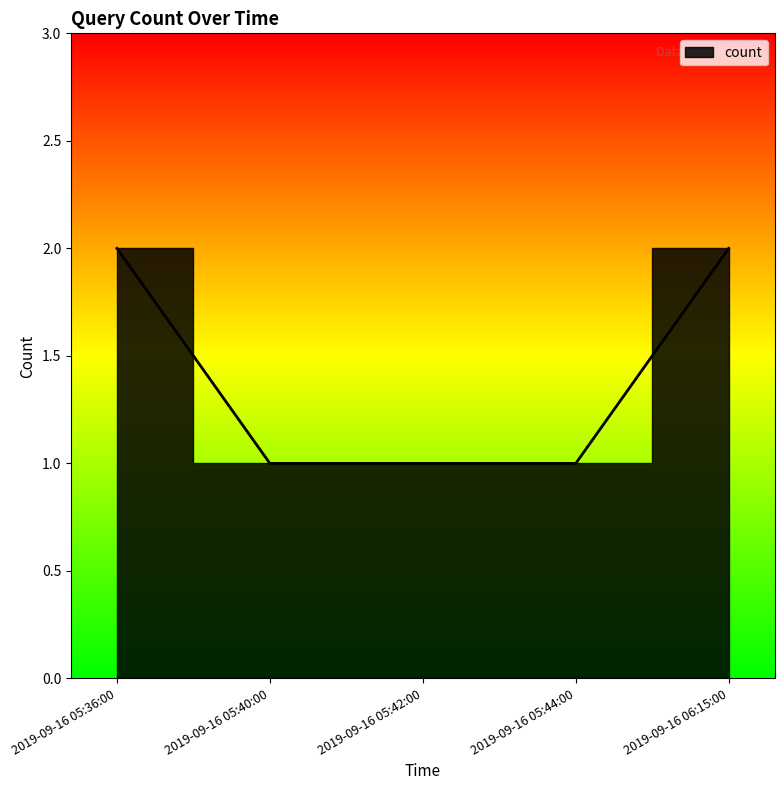

What is the greatest value displayed?

2